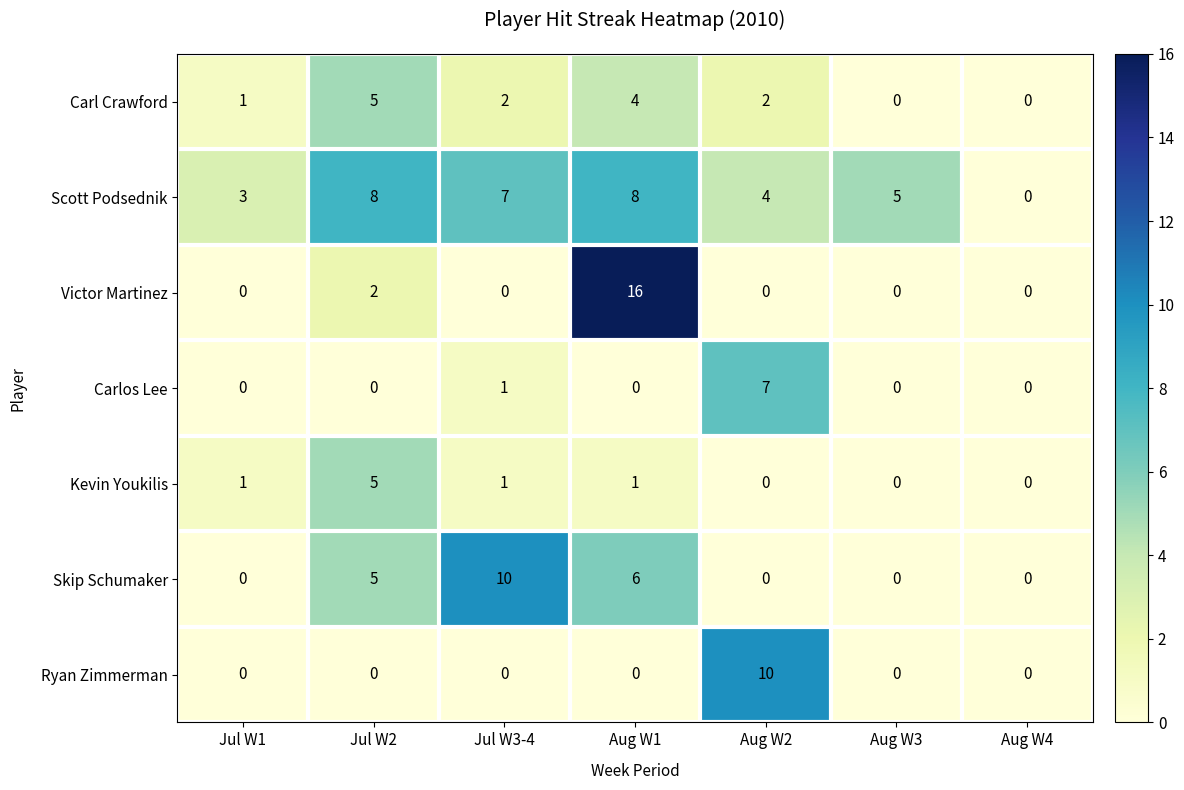

What value does the Scott Podsednik series have at Aug W2?

4